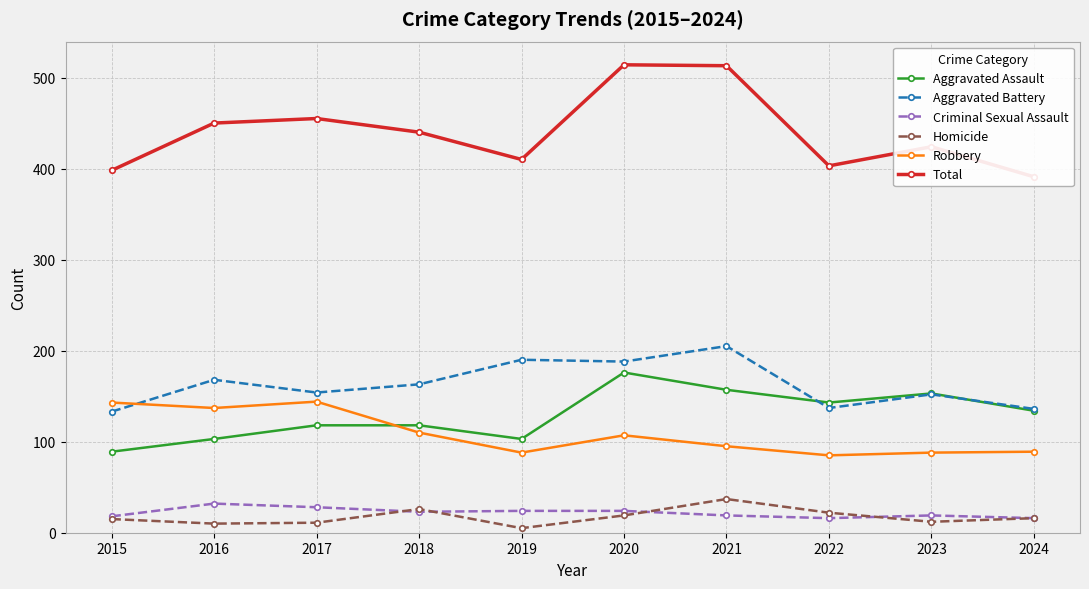

True or false: Robbery and Total intersect in this chart.

False